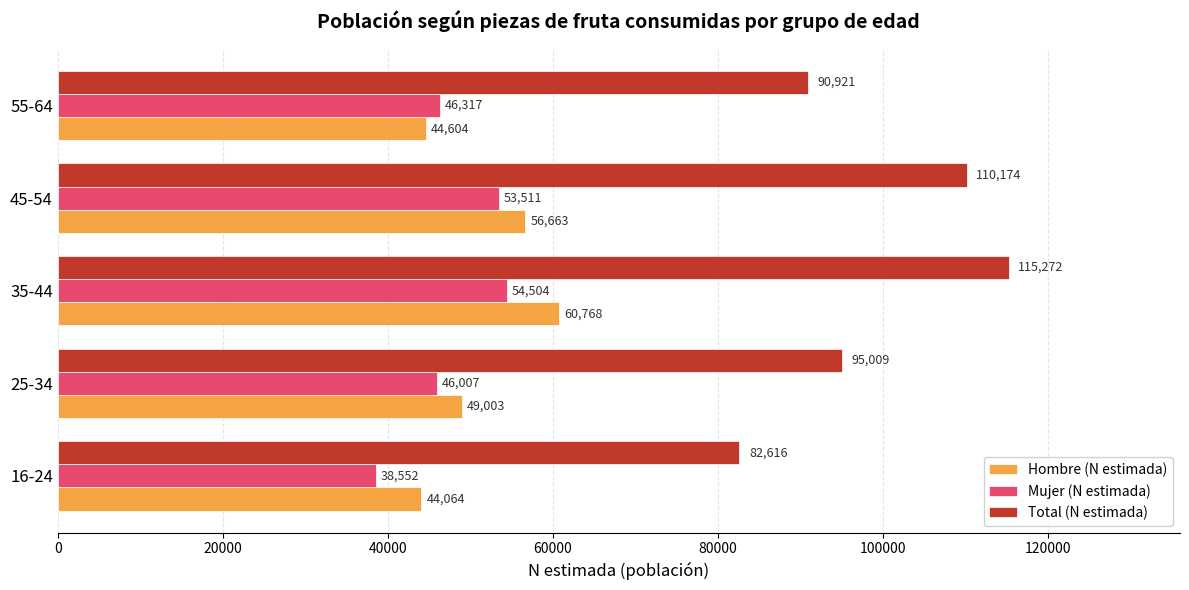

Which series has the largest total across all categories?

Total (N estimada)